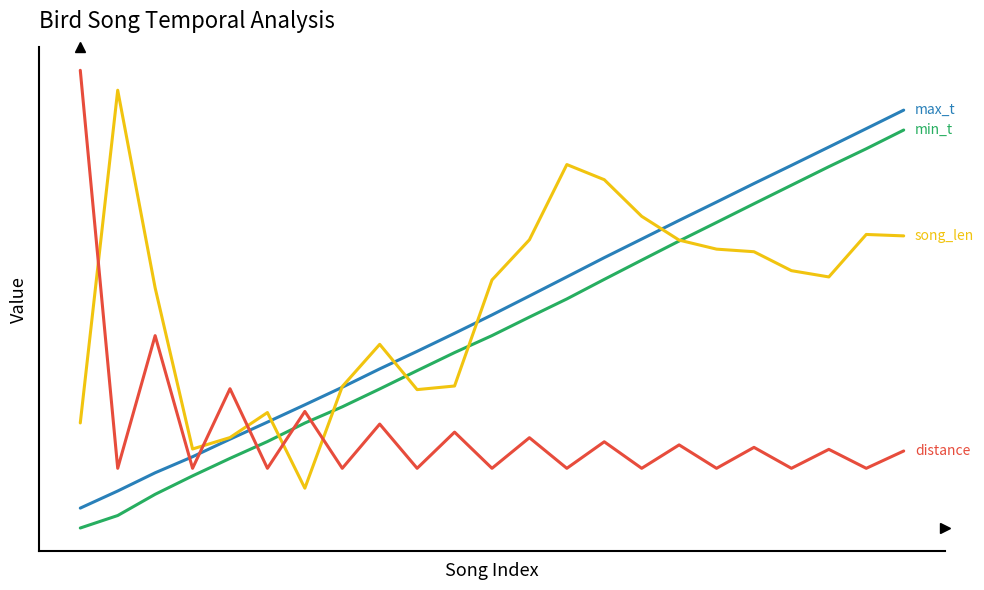

Reading left to right, transcribe all the data shown in this chart.

min_t: 0=0.0	1=0.0	2=0.1	3=0.1	4=0.2	5=0.2	6=0.3	7=0.3	8=0.3	9=0.4	10=0.4	11=0.5	12=0.5	13=0.6	14=0.6	15=0.7	16=0.7	17=0.8	18=0.8	19=0.9	20=0.9	21=1.0	22=1.0
max_t: 0=0.1	1=0.1	2=0.1	3=0.2	4=0.2	5=0.3	6=0.3	7=0.4	8=0.4	9=0.4	10=0.5	11=0.5	12=0.6	13=0.6	14=0.7	15=0.7	16=0.8	17=0.8	18=0.9	19=0.9	20=1.0	21=1.0	22=1.0
song_len: 0=0.3	1=1.1	2=0.6	3=0.2	4=0.2	5=0.3	6=0.1	7=0.4	8=0.5	9=0.3	10=0.4	11=0.6	12=0.7	13=0.9	14=0.9	15=0.8	16=0.7	17=0.7	18=0.7	19=0.6	20=0.6	21=0.7	22=0.7
distance: 0=1.1	1=0.2	2=0.5	3=0.2	4=0.3	5=0.2	6=0.3	7=0.2	8=0.3	9=0.2	10=0.2	11=0.2	12=0.2	13=0.2	14=0.2	15=0.2	16=0.2	17=0.2	18=0.2	19=0.2	20=0.2	21=0.2	22=0.2